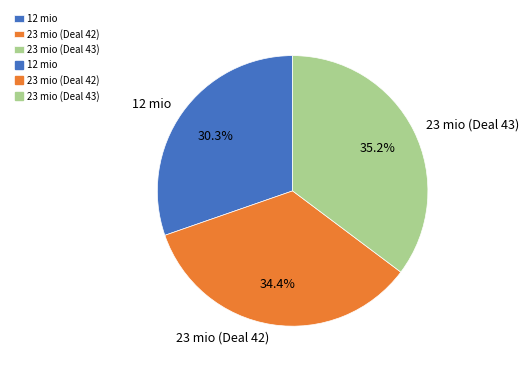

To the nearest percent, what is the combined percentage of 23 mio (Deal 43) and 23 mio (Deal 42)?

70%